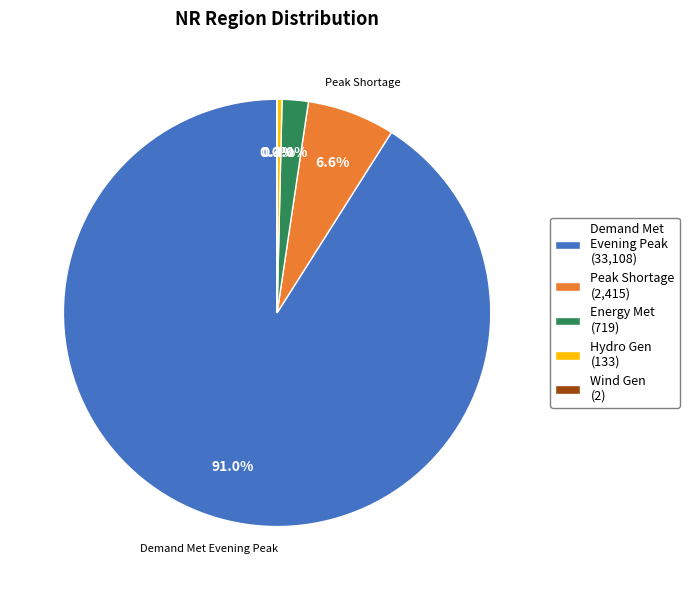

How much of the chart is everything except Peak Shortage (2,415)?

93.4%